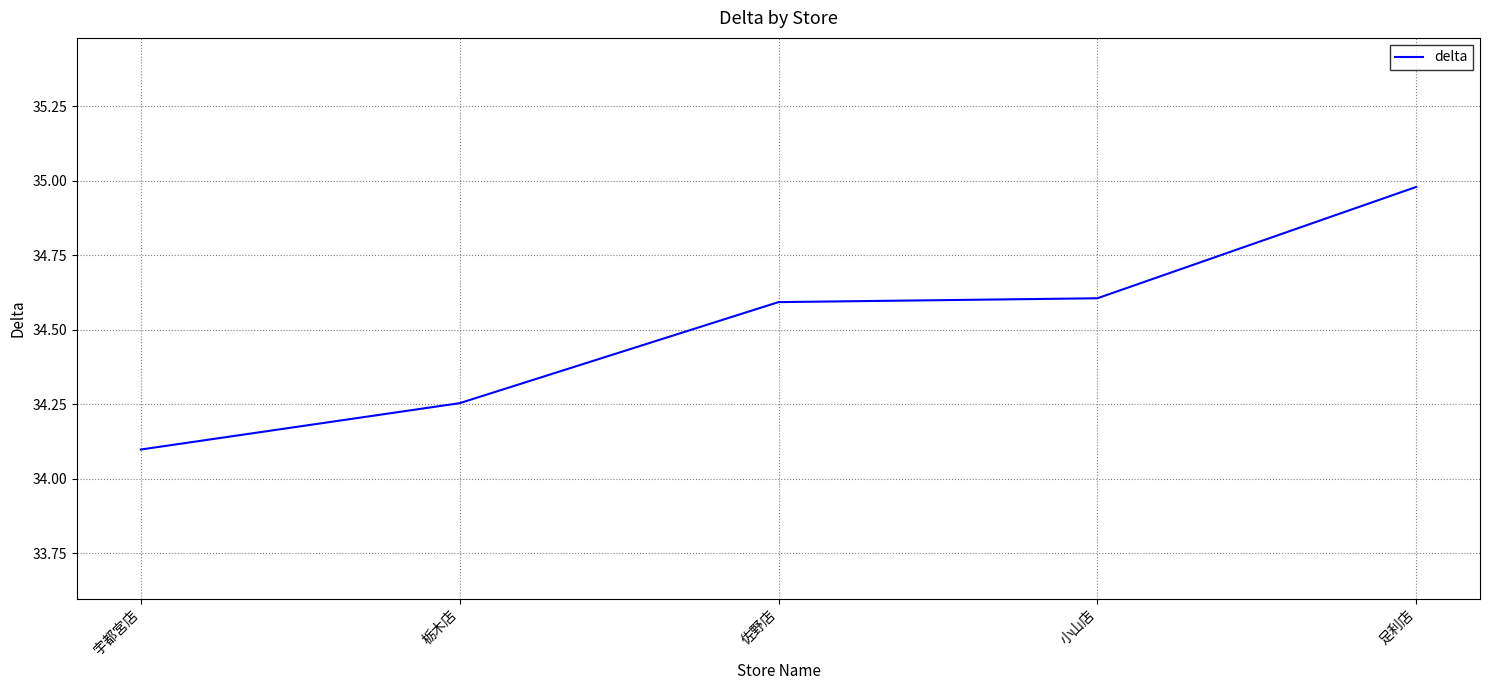

Which label corresponds to the largest value in the chart?

足利店